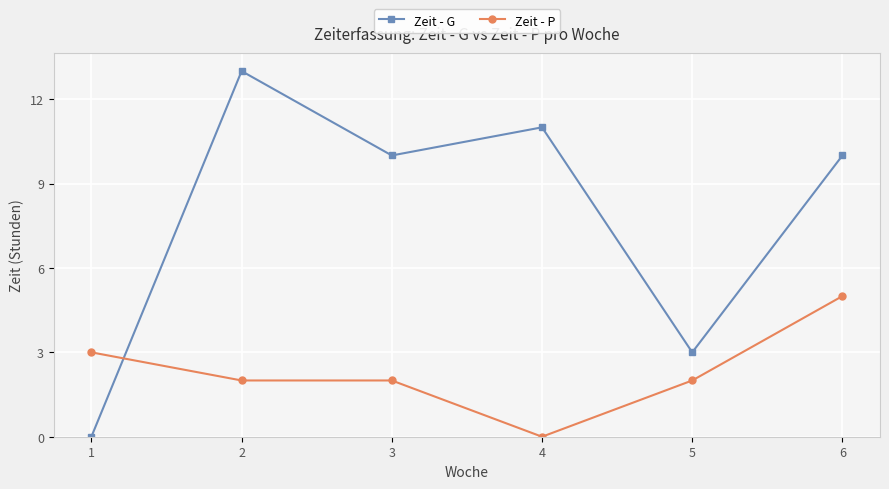

After their last crossing, which series has the higher values: Zeit - P or Zeit - G?

Zeit - G